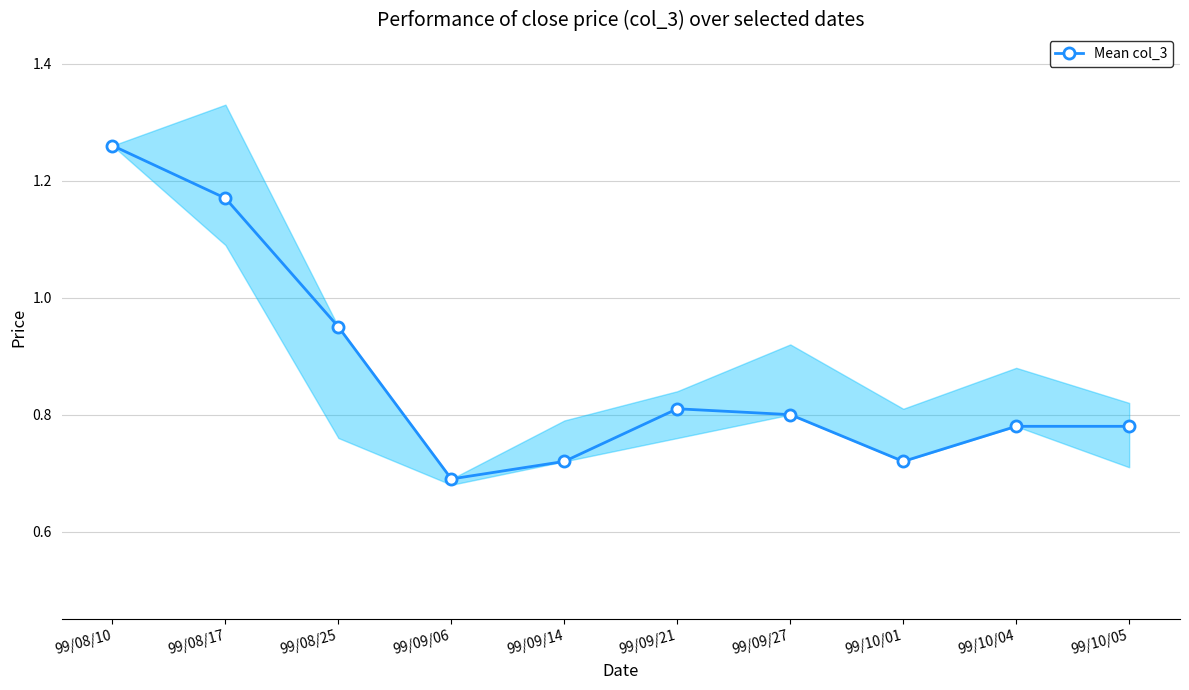

True or false: there are more than 1 points higher than both neighbors.

False